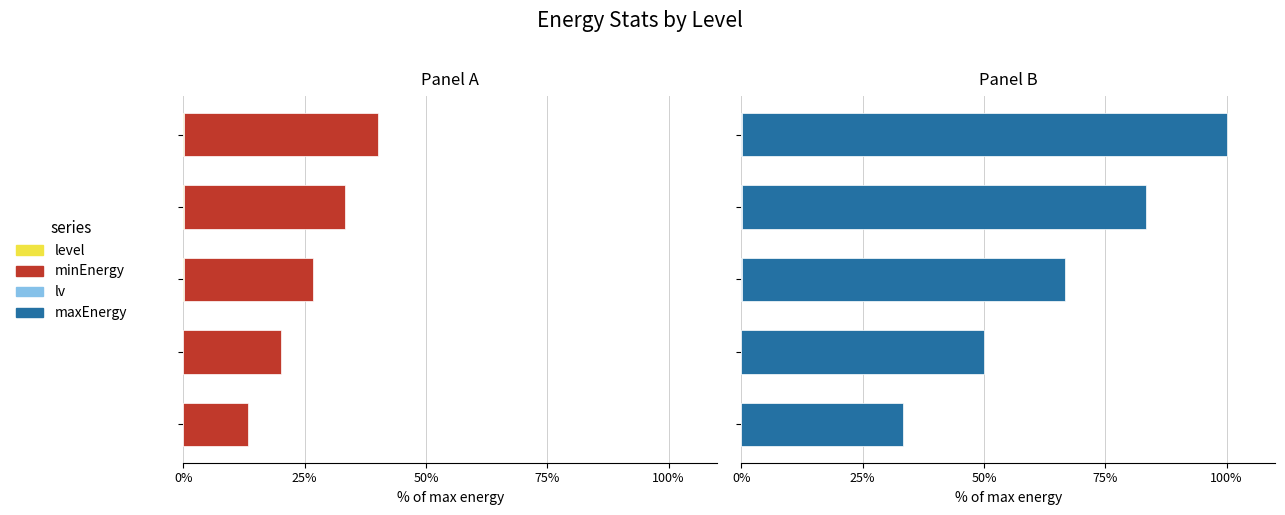

What is the average value of the minEnergy series?

26.7